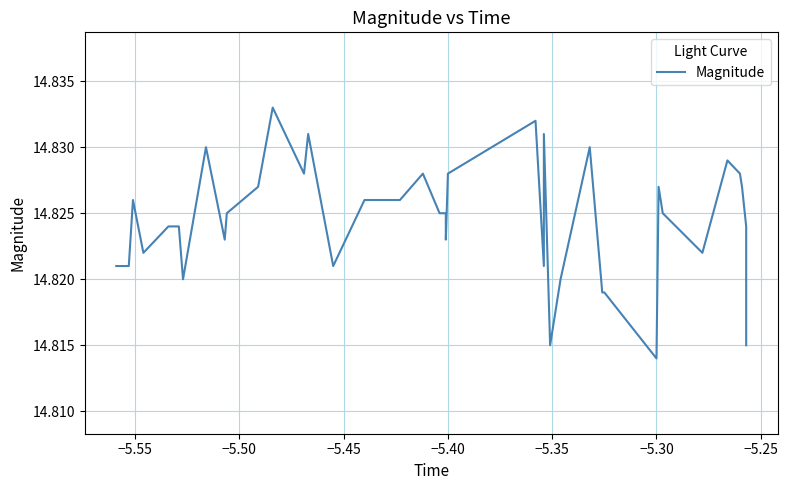

Where is the data nearest to the value 14?

−5.30